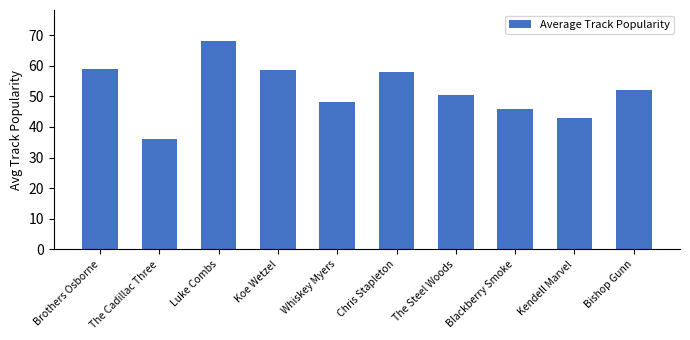

How many bars are there in total?

10